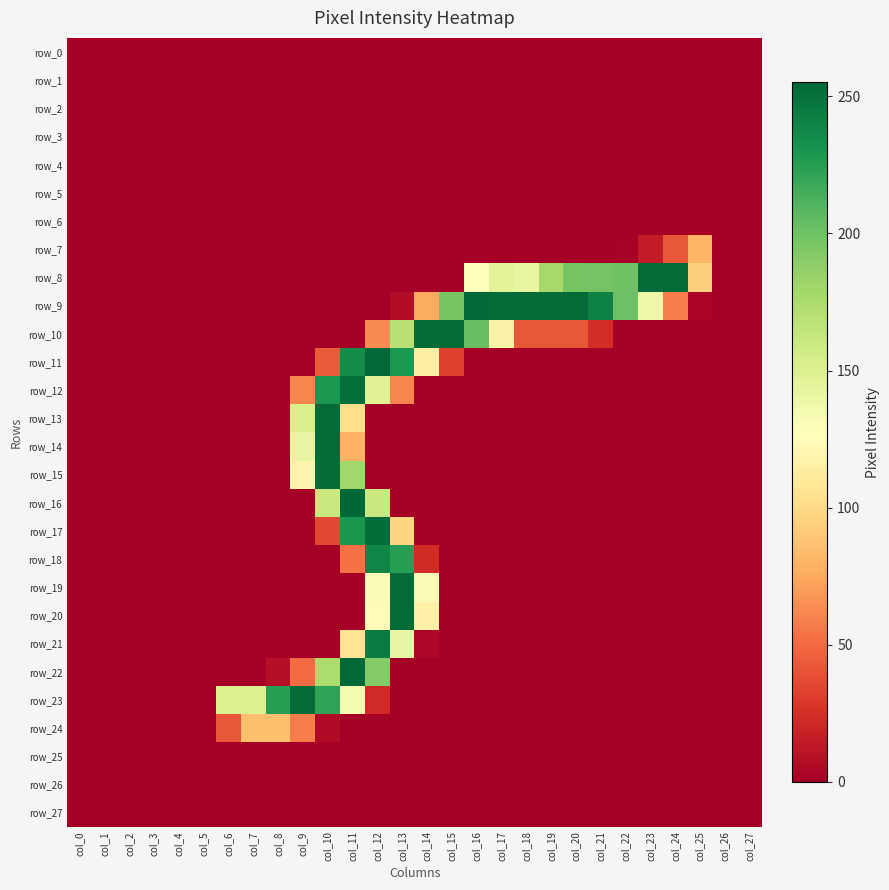

Reading left to right, list all the values displayed in this chart.

row_0: col_0=0	col_1=0	col_2=0	col_3=0	col_4=0	col_5=0	col_6=0	col_7=0	col_8=0	col_9=0	col_10=0	col_11=0	col_12=0	col_13=0	col_14=0	col_15=0	col_16=0	col_17=0	col_18=0	col_19=0	col_20=0	col_21=0	col_22=0	col_23=0	col_24=0	col_25=0	col_26=0	col_27=0
row_1: col_0=0	col_1=0	col_2=0	col_3=0	col_4=0	col_5=0	col_6=0	col_7=0	col_8=0	col_9=0	col_10=0	col_11=0	col_12=0	col_13=0	col_14=0	col_15=0	col_16=0	col_17=0	col_18=0	col_19=0	col_20=0	col_21=0	col_22=0	col_23=0	col_24=0	col_25=0	col_26=0	col_27=0
row_2: col_0=0	col_1=0	col_2=0	col_3=0	col_4=0	col_5=0	col_6=0	col_7=0	col_8=0	col_9=0	col_10=0	col_11=0	col_12=0	col_13=0	col_14=0	col_15=0	col_16=0	col_17=0	col_18=0	col_19=0	col_20=0	col_21=0	col_22=0	col_23=0	col_24=0	col_25=0	col_26=0	col_27=0
row_3: col_0=0	col_1=0	col_2=0	col_3=0	col_4=0	col_5=0	col_6=0	col_7=0	col_8=0	col_9=0	col_10=0	col_11=0	col_12=0	col_13=0	col_14=0	col_15=0	col_16=0	col_17=0	col_18=0	col_19=0	col_20=0	col_21=0	col_22=0	col_23=0	col_24=0	col_25=0	col_26=0	col_27=0
row_4: col_0=0	col_1=0	col_2=0	col_3=0	col_4=0	col_5=0	col_6=0	col_7=0	col_8=0	col_9=0	col_10=0	col_11=0	col_12=0	col_13=0	col_14=0	col_15=0	col_16=0	col_17=0	col_18=0	col_19=0	col_20=0	col_21=0	col_22=0	col_23=0	col_24=0	col_25=0	col_26=0	col_27=0
row_5: col_0=0	col_1=0	col_2=0	col_3=0	col_4=0	col_5=0	col_6=0	col_7=0	col_8=0	col_9=0	col_10=0	col_11=0	col_12=0	col_13=0	col_14=0	col_15=0	col_16=0	col_17=0	col_18=0	col_19=0	col_20=0	col_21=0	col_22=0	col_23=0	col_24=0	col_25=0	col_26=0	col_27=0
row_6: col_0=0	col_1=0	col_2=0	col_3=0	col_4=0	col_5=0	col_6=0	col_7=0	col_8=0	col_9=0	col_10=0	col_11=0	col_12=0	col_13=0	col_14=0	col_15=0	col_16=0	col_17=0	col_18=0	col_19=0	col_20=0	col_21=0	col_22=0	col_23=0	col_24=0	col_25=0	col_26=0	col_27=0
row_7: col_0=0	col_1=0	col_2=0	col_3=0	col_4=0	col_5=0	col_6=0	col_7=0	col_8=0	col_9=0	col_10=0	col_11=0	col_12=0	col_13=0	col_14=0	col_15=0	col_16=0	col_17=0	col_18=0	col_19=0	col_20=0	col_21=0	col_22=1	col_23=15	col_24=42	col_25=81	col_26=0	col_27=0
row_8: col_0=0	col_1=0	col_2=0	col_3=0	col_4=0	col_5=0	col_6=0	col_7=0	col_8=0	col_9=0	col_10=0	col_11=0	col_12=0	col_13=0	col_14=0	col_15=0	col_16=128	col_17=146	col_18=142	col_19=178	col_20=197	col_21=198	col_22=200	col_23=253	col_24=253	col_25=93	col_26=0	col_27=0
row_9: col_0=0	col_1=0	col_2=0	col_3=0	col_4=0	col_5=0	col_6=0	col_7=0	col_8=0	col_9=0	col_10=0	col_11=0	col_12=0	col_13=7	col_14=76	col_15=197	col_16=254	col_17=253	col_18=253	col_19=253	col_20=253	col_21=241	col_22=201	col_23=138	col_24=57	col_25=3	col_26=0	col_27=0
row_10: col_0=0	col_1=0	col_2=0	col_3=0	col_4=0	col_5=0	col_6=0	col_7=0	col_8=0	col_9=0	col_10=0	col_11=0	col_12=63	col_13=170	col_14=253	col_15=253	col_16=203	col_17=117	col_18=42	col_19=42	col_20=42	col_21=24	col_22=0	col_23=0	col_24=0	col_25=0	col_26=0	col_27=0
row_11: col_0=0	col_1=0	col_2=0	col_3=0	col_4=0	col_5=0	col_6=0	col_7=0	col_8=0	col_9=0	col_10=44	col_11=235	col_12=254	col_13=229	col_14=114	col_15=32	col_16=0	col_17=0	col_18=0	col_19=0	col_20=0	col_21=0	col_22=0	col_23=0	col_24=0	col_25=0	col_26=0	col_27=0
row_12: col_0=0	col_1=0	col_2=0	col_3=0	col_4=0	col_5=0	col_6=0	col_7=0	col_8=0	col_9=61	col_10=229	col_11=251	col_12=148	col_13=61	col_14=0	col_15=0	col_16=0	col_17=0	col_18=0	col_19=0	col_20=0	col_21=0	col_22=0	col_23=0	col_24=0	col_25=0	col_26=0	col_27=0
row_13: col_0=0	col_1=0	col_2=0	col_3=0	col_4=0	col_5=0	col_6=0	col_7=0	col_8=0	col_9=153	col_10=253	col_11=102	col_12=0	col_13=0	col_14=0	col_15=0	col_16=0	col_17=0	col_18=0	col_19=0	col_20=0	col_21=0	col_22=0	col_23=0	col_24=0	col_25=0	col_26=0	col_27=0
row_14: col_0=0	col_1=0	col_2=0	col_3=0	col_4=0	col_5=0	col_6=0	col_7=0	col_8=0	col_9=141	col_10=253	col_11=79	col_12=0	col_13=0	col_14=0	col_15=0	col_16=0	col_17=0	col_18=0	col_19=0	col_20=0	col_21=0	col_22=0	col_23=0	col_24=0	col_25=0	col_26=0	col_27=0
row_15: col_0=0	col_1=0	col_2=0	col_3=0	col_4=0	col_5=0	col_6=0	col_7=0	col_8=0	col_9=119	col_10=253	col_11=180	col_12=0	col_13=0	col_14=0	col_15=0	col_16=0	col_17=0	col_18=0	col_19=0	col_20=0	col_21=0	col_22=0	col_23=0	col_24=0	col_25=0	col_26=0	col_27=0
row_16: col_0=0	col_1=0	col_2=0	col_3=0	col_4=0	col_5=0	col_6=0	col_7=0	col_8=0	col_9=0	col_10=161	col_11=255	col_12=161	col_13=0	col_14=0	col_15=0	col_16=0	col_17=0	col_18=0	col_19=0	col_20=0	col_21=0	col_22=0	col_23=0	col_24=0	col_25=0	col_26=0	col_27=0
row_17: col_0=0	col_1=0	col_2=0	col_3=0	col_4=0	col_5=0	col_6=0	col_7=0	col_8=0	col_9=0	col_10=36	col_11=230	col_12=252	col_13=97	col_14=0	col_15=0	col_16=0	col_17=0	col_18=0	col_19=0	col_20=0	col_21=0	col_22=0	col_23=0	col_24=0	col_25=0	col_26=0	col_27=0
row_18: col_0=0	col_1=0	col_2=0	col_3=0	col_4=0	col_5=0	col_6=0	col_7=0	col_8=0	col_9=0	col_10=0	col_11=53	col_12=239	col_13=225	col_14=23	col_15=0	col_16=0	col_17=0	col_18=0	col_19=0	col_20=0	col_21=0	col_22=0	col_23=0	col_24=0	col_25=0	col_26=0	col_27=0
row_19: col_0=0	col_1=0	col_2=0	col_3=0	col_4=0	col_5=0	col_6=0	col_7=0	col_8=0	col_9=0	col_10=0	col_11=0	col_12=131	col_13=253	col_14=131	col_15=0	col_16=0	col_17=0	col_18=0	col_19=0	col_20=0	col_21=0	col_22=0	col_23=0	col_24=0	col_25=0	col_26=0	col_27=0
row_20: col_0=0	col_1=0	col_2=0	col_3=0	col_4=0	col_5=0	col_6=0	col_7=0	col_8=0	col_9=0	col_10=0	col_11=0	col_12=125	col_13=253	col_14=116	col_15=0	col_16=0	col_17=0	col_18=0	col_19=0	col_20=0	col_21=0	col_22=0	col_23=0	col_24=0	col_25=0	col_26=0	col_27=0
row_21: col_0=0	col_1=0	col_2=0	col_3=0	col_4=0	col_5=0	col_6=0	col_7=0	col_8=0	col_9=0	col_10=0	col_11=106	col_12=244	col_13=141	col_14=4	col_15=0	col_16=0	col_17=0	col_18=0	col_19=0	col_20=0	col_21=0	col_22=0	col_23=0	col_24=0	col_25=0	col_26=0	col_27=0
row_22: col_0=0	col_1=0	col_2=0	col_3=0	col_4=0	col_5=0	col_6=0	col_7=0	col_8=8	col_9=50	col_10=175	col_11=254	col_12=192	col_13=0	col_14=0	col_15=0	col_16=0	col_17=0	col_18=0	col_19=0	col_20=0	col_21=0	col_22=0	col_23=0	col_24=0	col_25=0	col_26=0	col_27=0
row_23: col_0=0	col_1=0	col_2=0	col_3=0	col_4=0	col_5=0	col_6=151	col_7=150	col_8=225	col_9=253	col_10=222	col_11=134	col_12=22	col_13=0	col_14=0	col_15=0	col_16=0	col_17=0	col_18=0	col_19=0	col_20=0	col_21=0	col_22=0	col_23=0	col_24=0	col_25=0	col_26=0	col_27=0
row_24: col_0=0	col_1=0	col_2=0	col_3=0	col_4=0	col_5=0	col_6=42	col_7=85	col_8=85	col_9=57	col_10=6	col_11=0	col_12=0	col_13=0	col_14=0	col_15=0	col_16=0	col_17=0	col_18=0	col_19=0	col_20=0	col_21=0	col_22=0	col_23=0	col_24=0	col_25=0	col_26=0	col_27=0
row_25: col_0=0	col_1=0	col_2=0	col_3=0	col_4=0	col_5=0	col_6=0	col_7=0	col_8=0	col_9=0	col_10=0	col_11=0	col_12=0	col_13=0	col_14=0	col_15=0	col_16=0	col_17=0	col_18=0	col_19=0	col_20=0	col_21=0	col_22=0	col_23=0	col_24=0	col_25=0	col_26=0	col_27=0
row_26: col_0=0	col_1=0	col_2=0	col_3=0	col_4=0	col_5=0	col_6=0	col_7=0	col_8=0	col_9=0	col_10=0	col_11=0	col_12=0	col_13=0	col_14=0	col_15=0	col_16=0	col_17=0	col_18=0	col_19=0	col_20=0	col_21=0	col_22=0	col_23=0	col_24=0	col_25=0	col_26=0	col_27=0
row_27: col_0=0	col_1=0	col_2=0	col_3=0	col_4=0	col_5=0	col_6=0	col_7=0	col_8=0	col_9=0	col_10=0	col_11=0	col_12=0	col_13=0	col_14=0	col_15=0	col_16=0	col_17=0	col_18=0	col_19=0	col_20=0	col_21=0	col_22=0	col_23=0	col_24=0	col_25=0	col_26=0	col_27=0